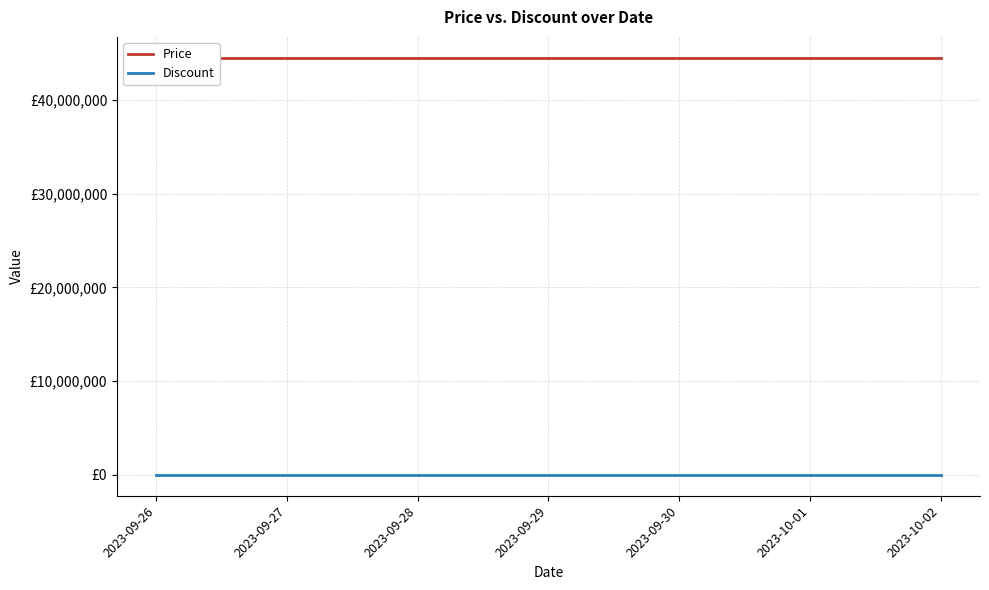

What is the minimum value for Price?

44490000